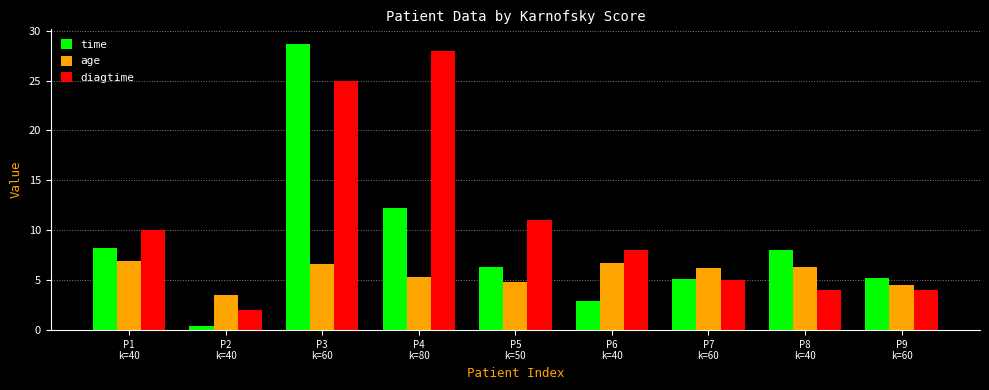

Which series has the largest total across all categories?

diagtime